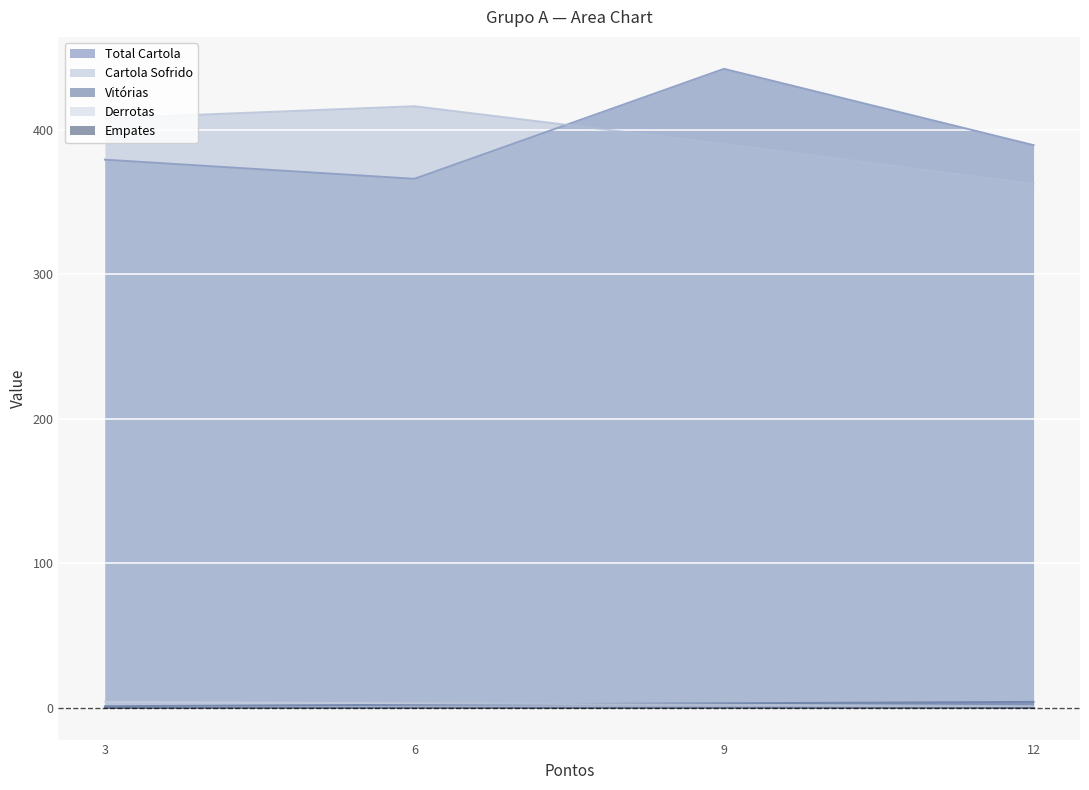

Which series changed the most between 6 and 9?

Total Cartola